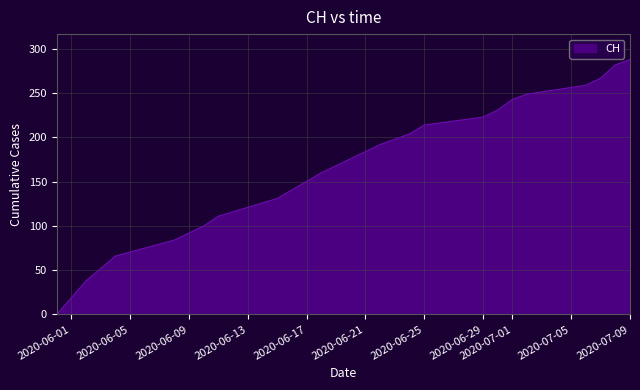

How many lines are shown in the chart?

1